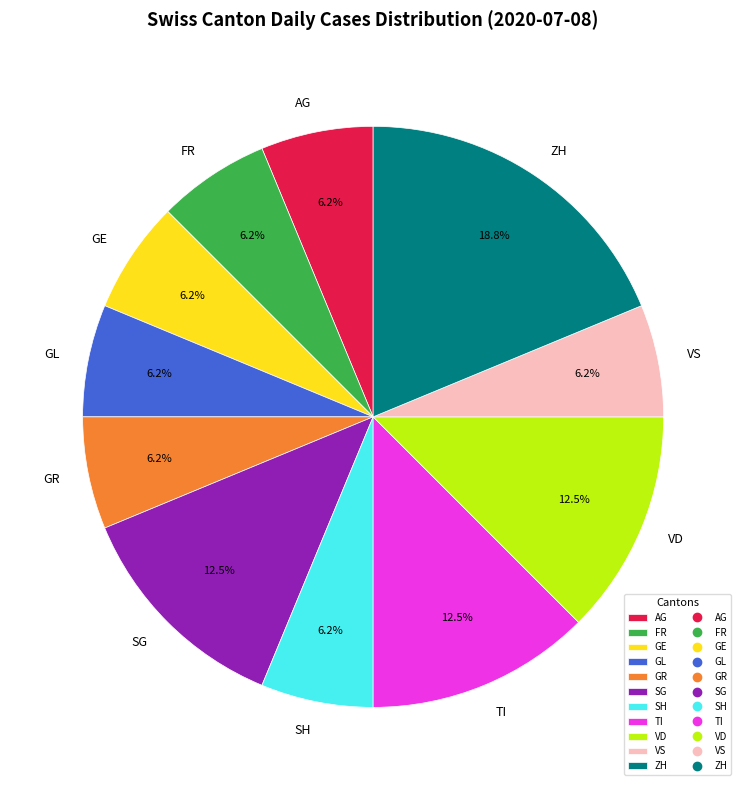

Is there any slice that represents more than half of the pie?

No